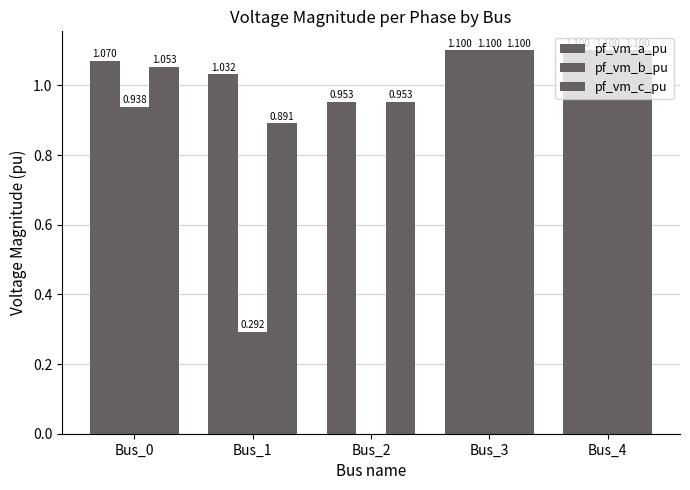

How many distinct data groups are displayed?

3